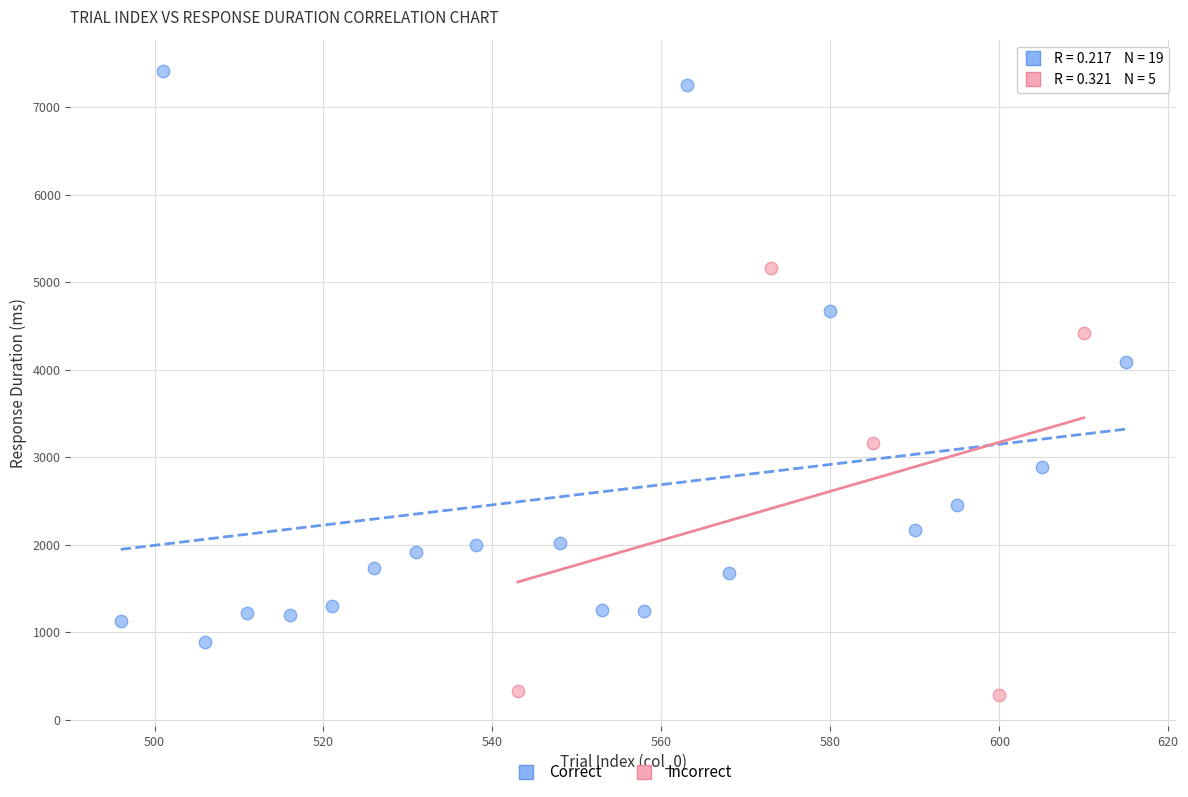

Which series reaches the maximum Y coordinate?

Correct